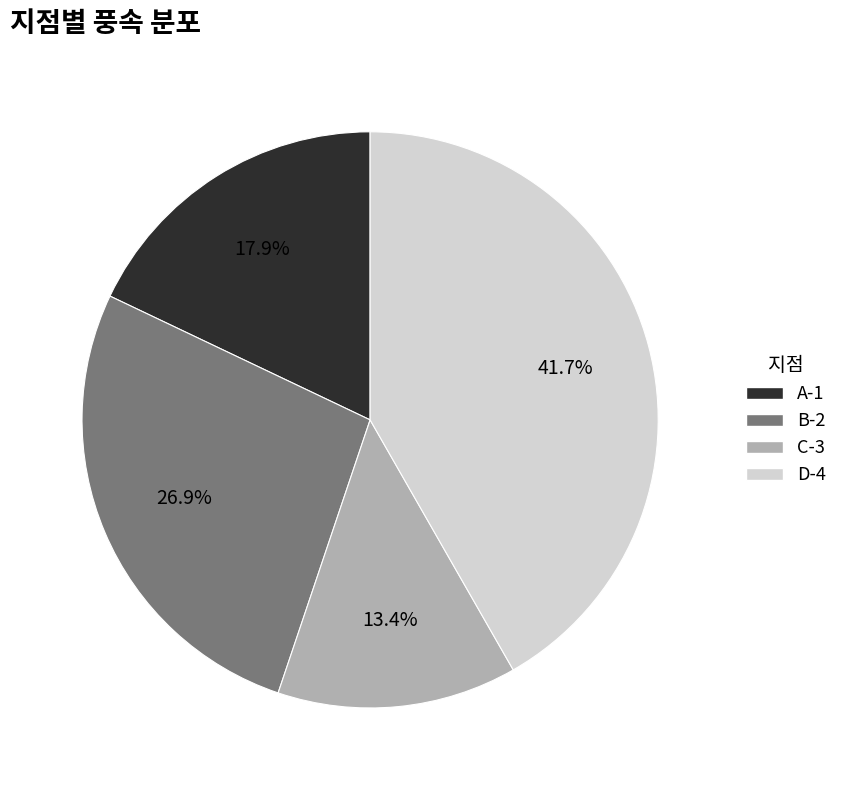

To the nearest percent, what percentage of the pie is C-3?

13%